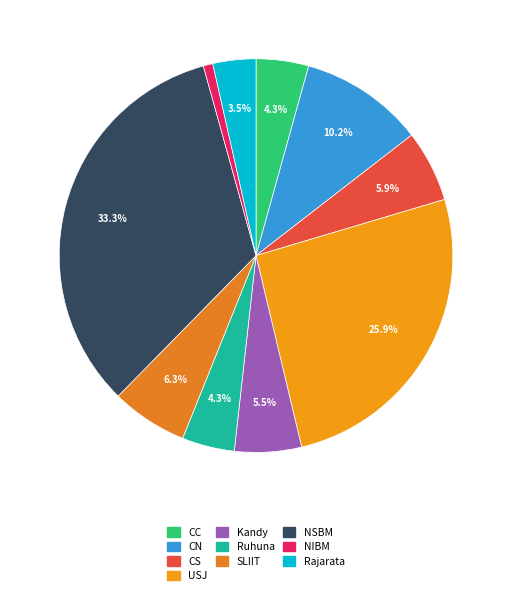

Rank the categories by value from lowest to highest.

NIBM, Rajarata, CC, Ruhuna, Kandy, CS, SLIIT, CN, USJ, NSBM